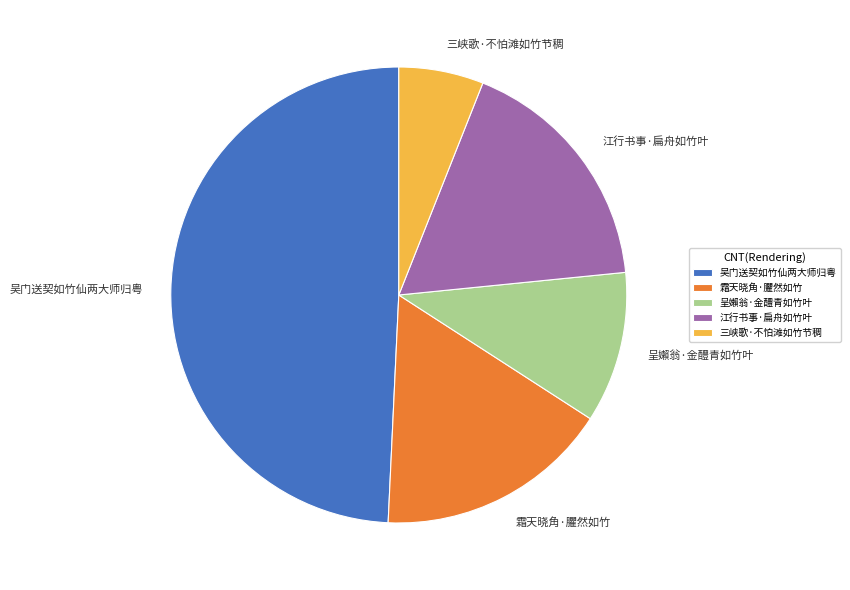

Is there any slice that represents more than half of the pie?

No